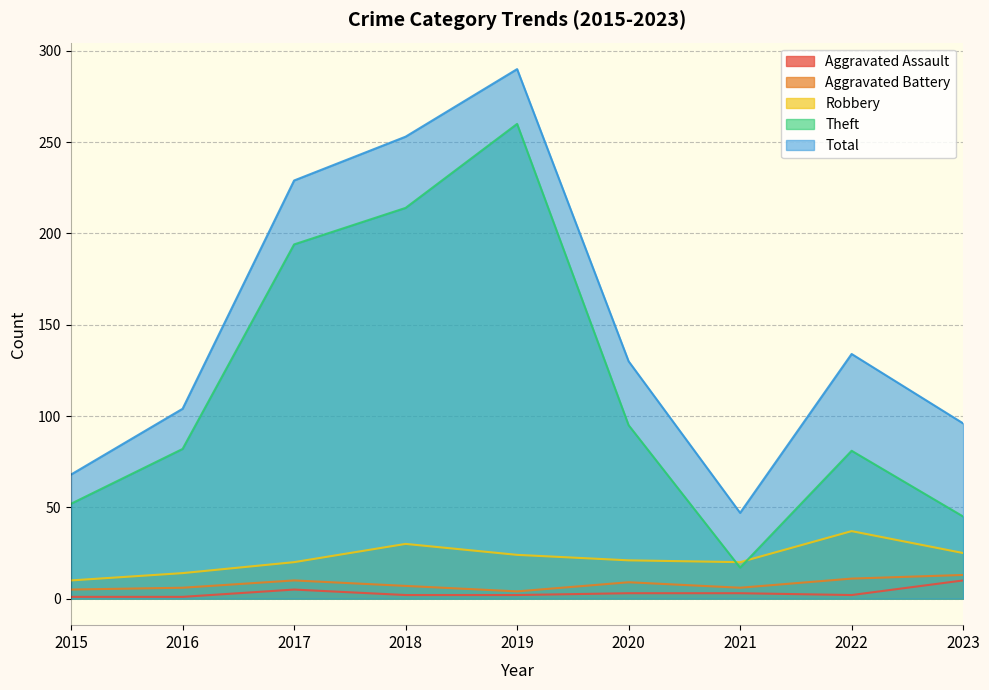

How many lines are shown in the chart?

5